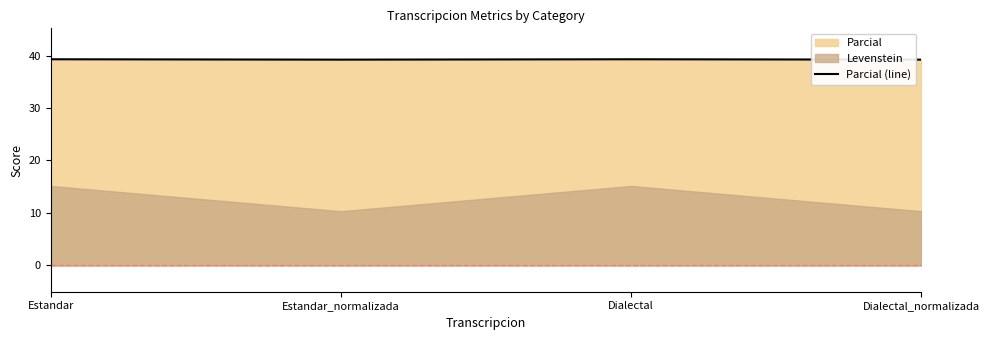

What is the difference between the values at Estandar_normalizada and Dialectal?

0.1